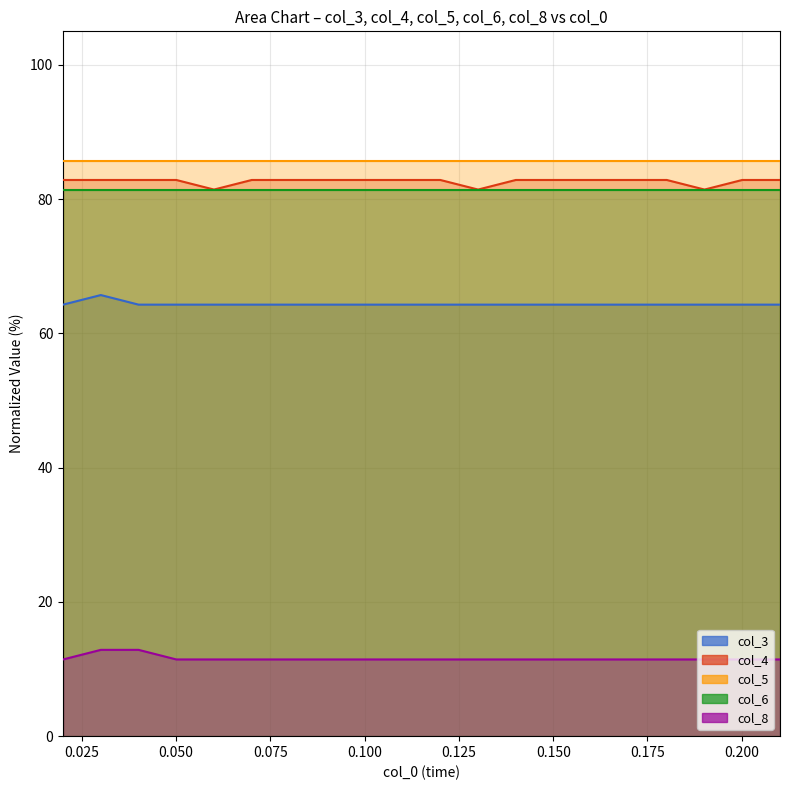

What is the sum of all col_4 values?

1652.9